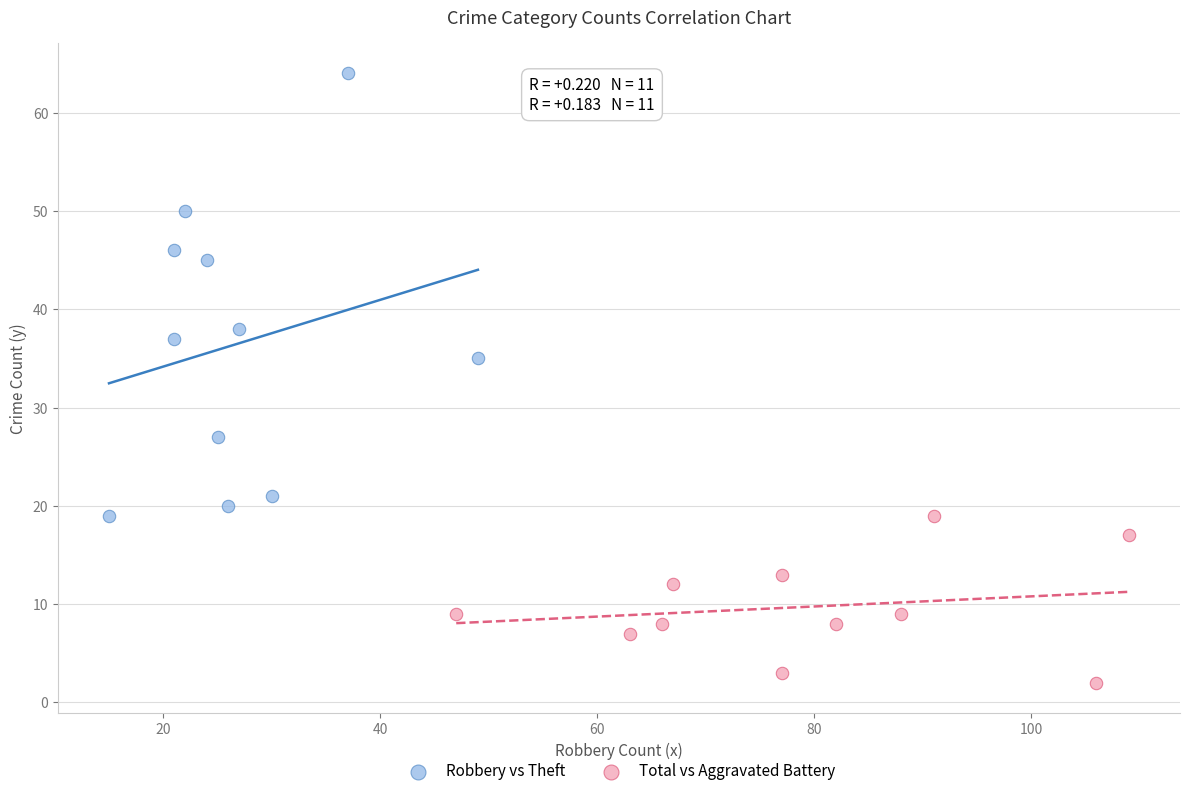

Which series has the widest spread of Y values?

Robbery vs Theft